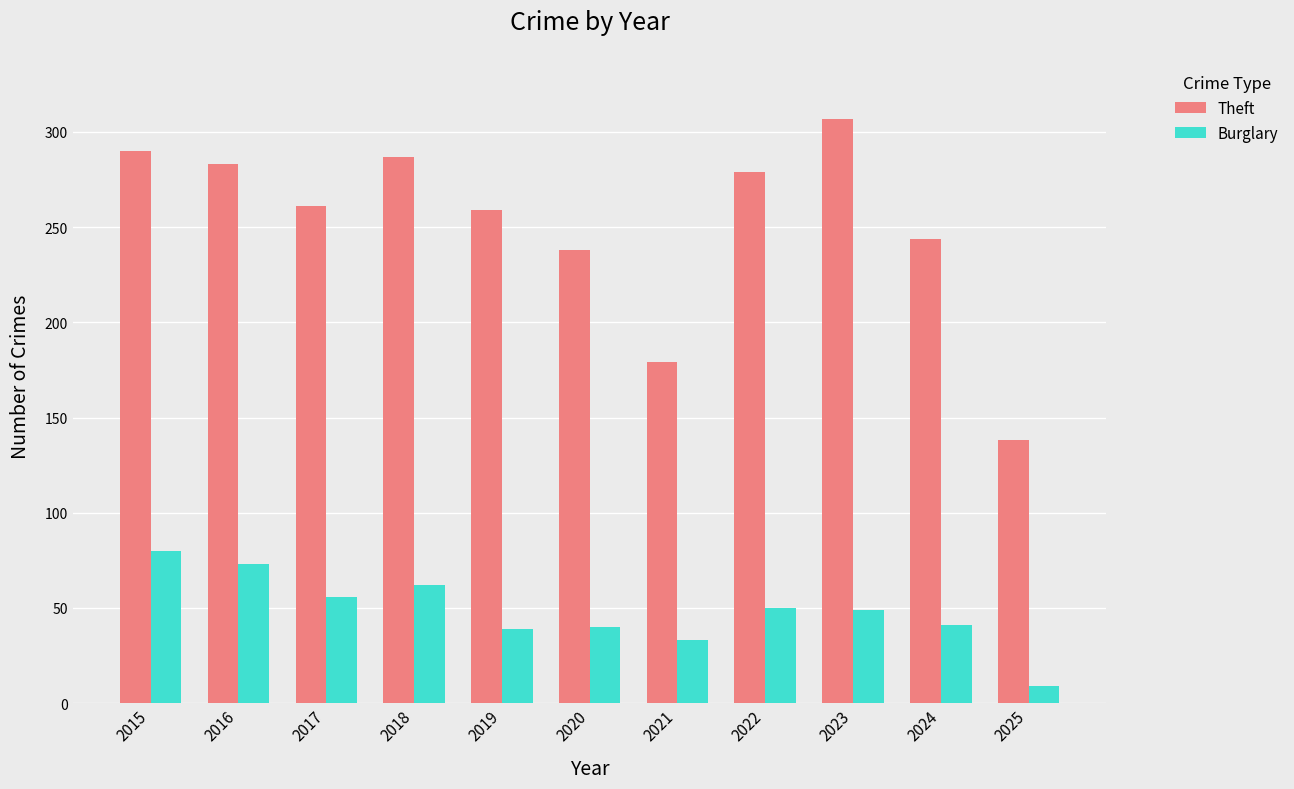

Read the Theft value at 2025, to the nearest 5.

140